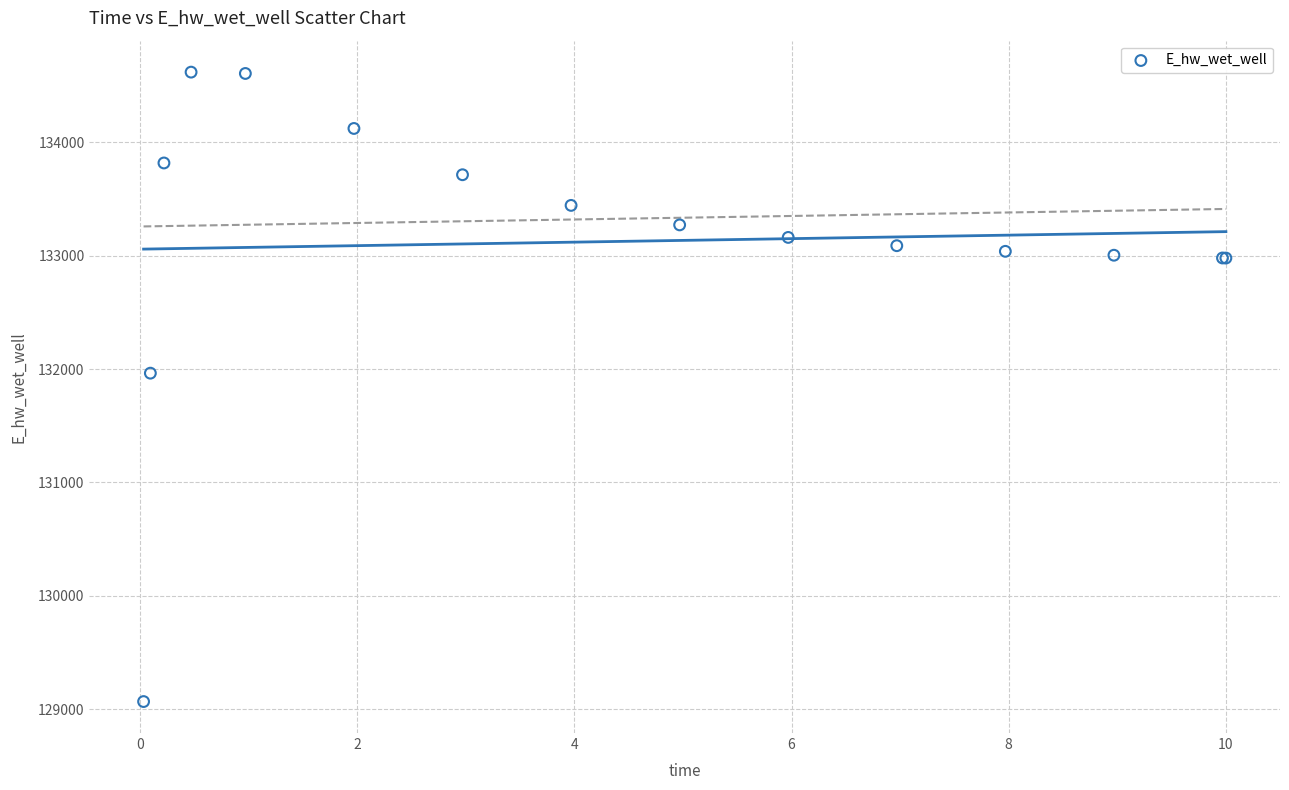

What Y value in the scatter plot is closest to 131843?

131964.2